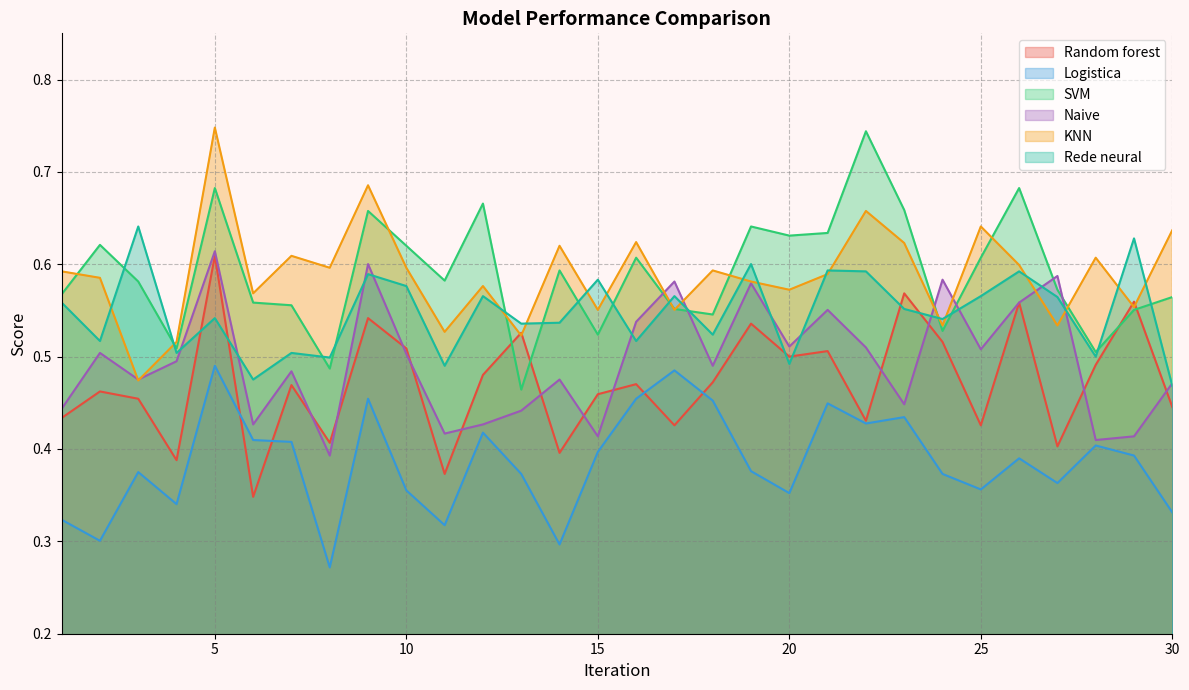

At which label does Naive reach its peak?

5